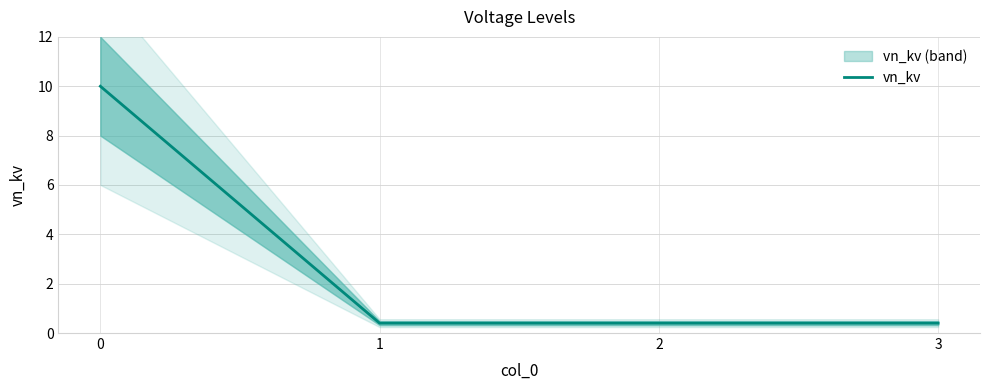

What is the difference between the maximum and minimum values?

9.6